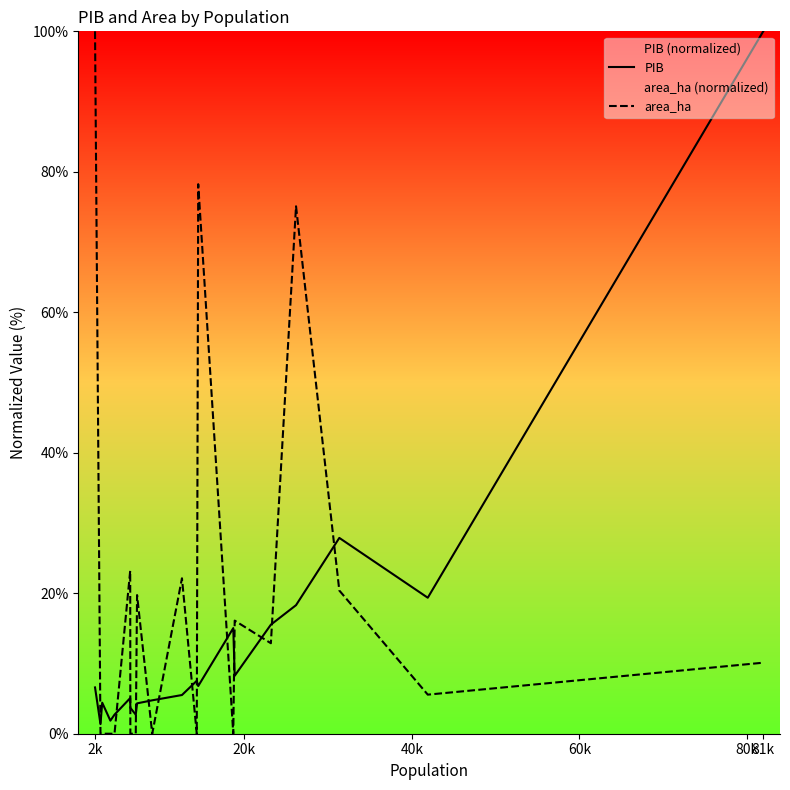

Count the number of categories in the chart.

20